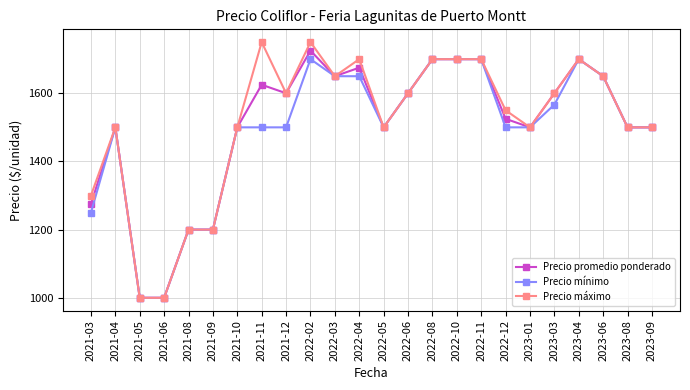

What is the spread (max minus min) of values at 2022-02?

50.0